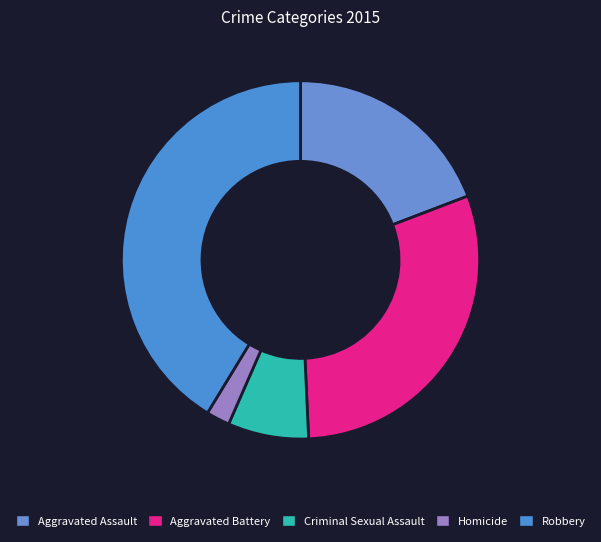

What portion of the pie excludes Aggravated Battery?

69.9%